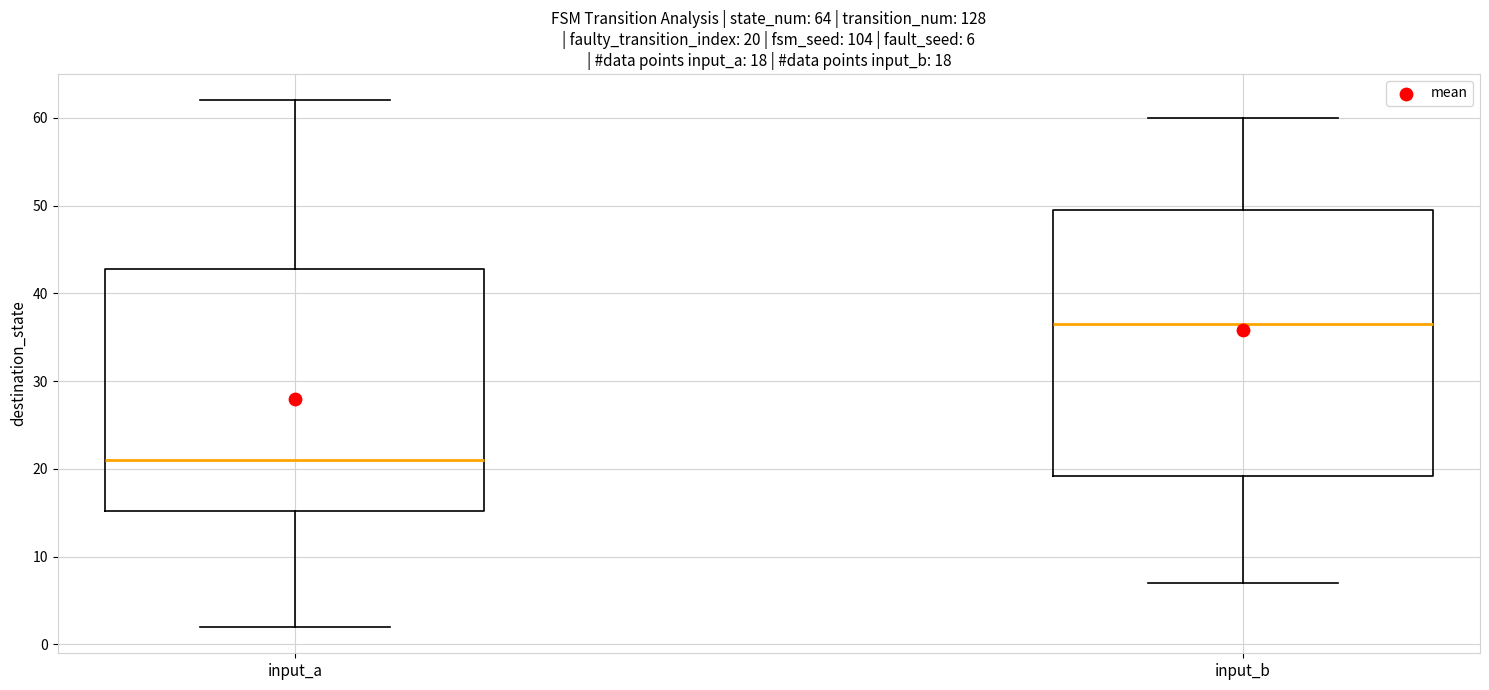

Which box has the lowest median line?

input_a